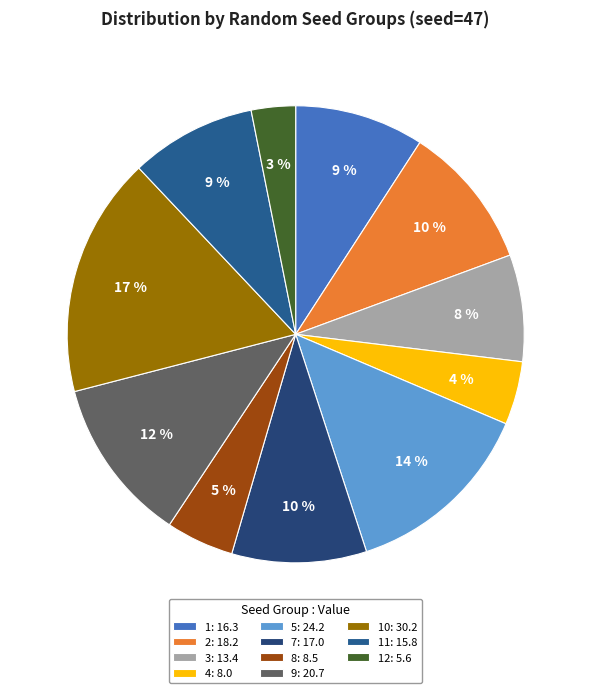

Is there any slice that represents more than half of the pie?

No